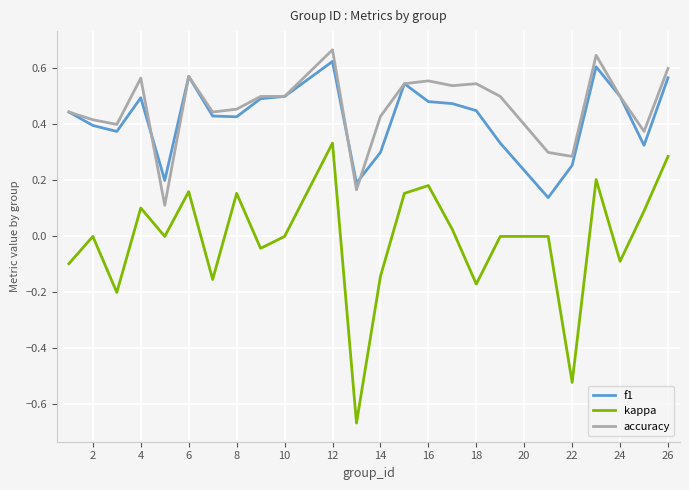

True or false: accuracy and kappa cross at least once.

False